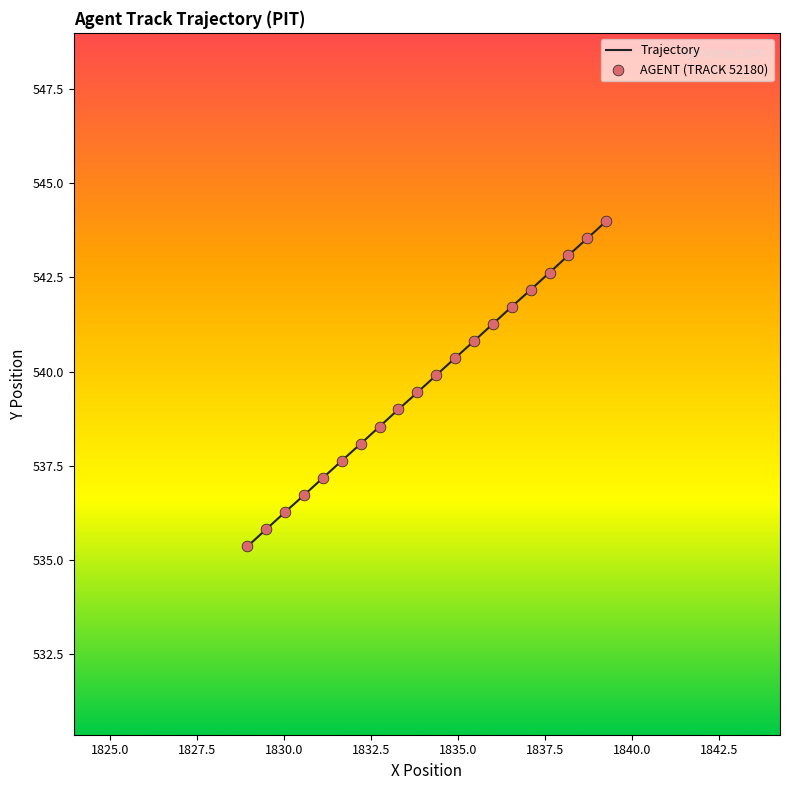

Which series has the widest spread of Y values?

Trajectory